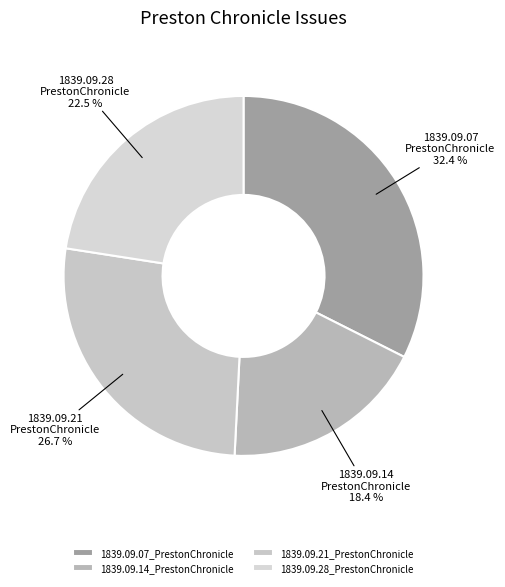

Combined, what portion of the pie is 1839.09.21_PrestonChronicle and 1839.09.07_PrestonChronicle?

59.1%